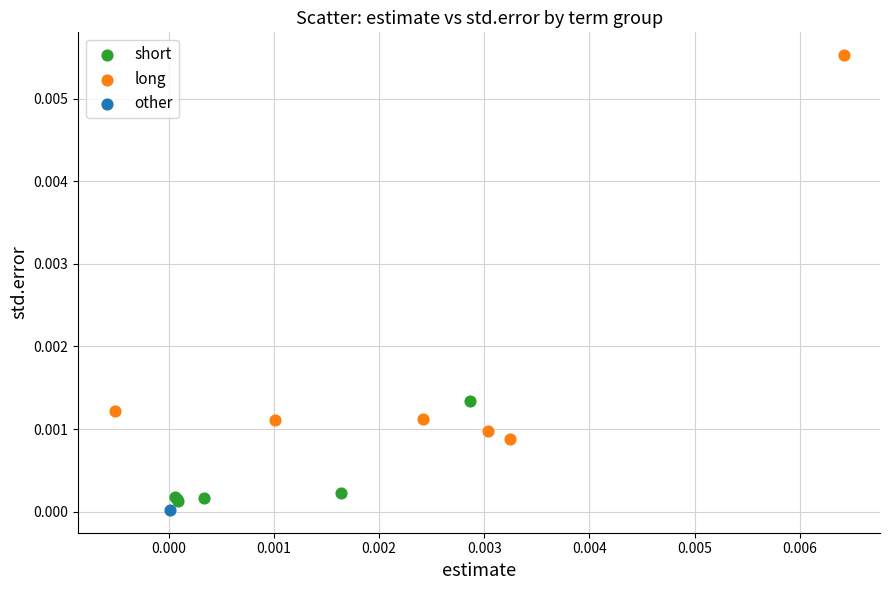

What are all the series names shown in the legend?

short, long, other